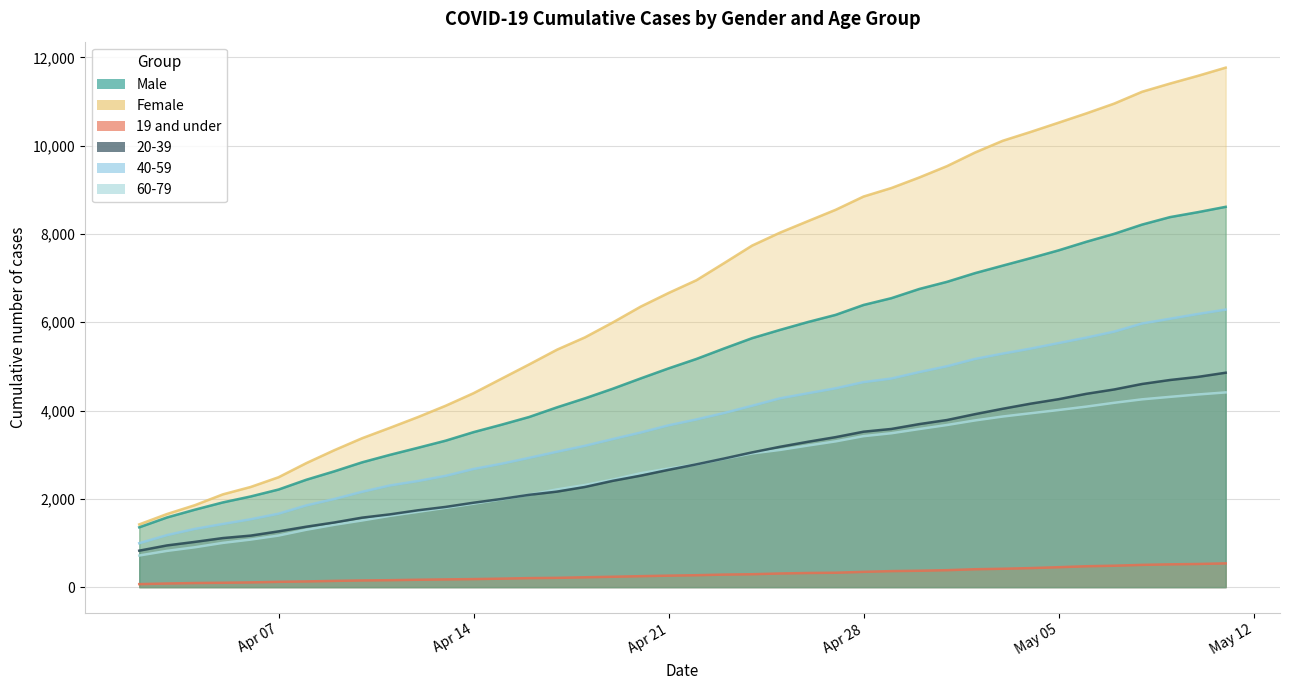

What is the average value of the 60-79 series?

2673